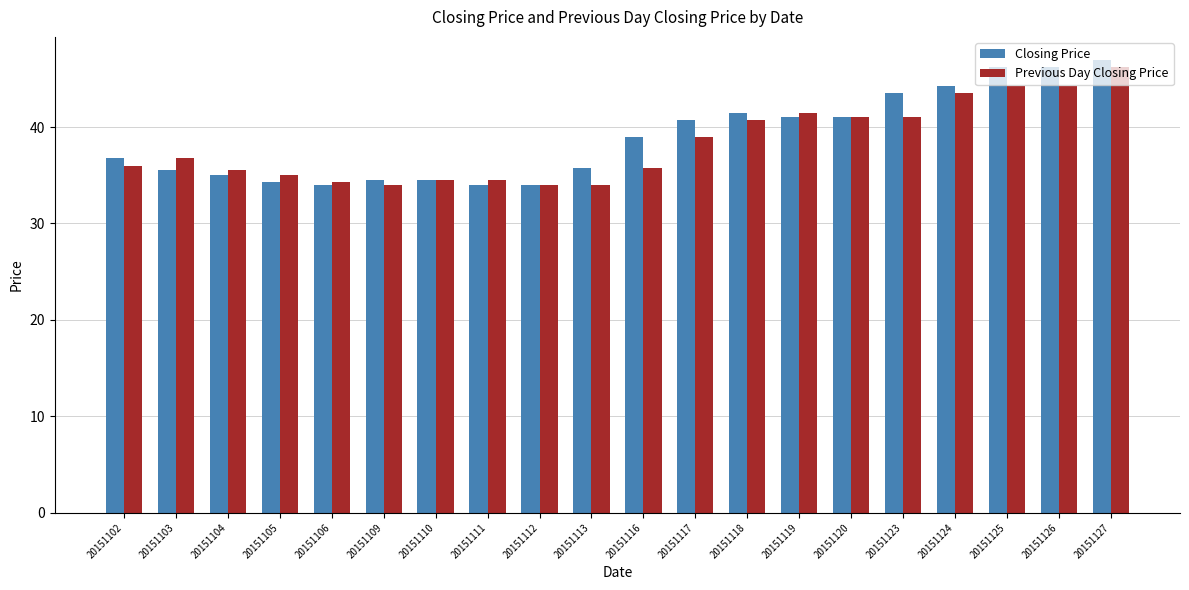

The Closing Price series shows 46.2 at 20151126. True or false?

True